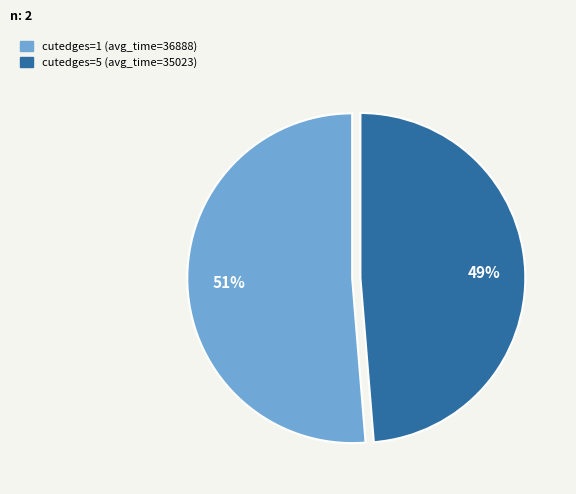

Which category has the smallest portion of the pie?

cutedges=5